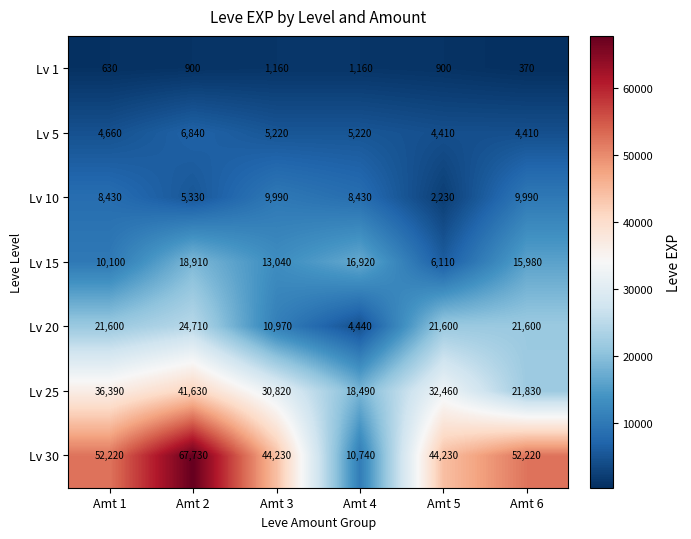

What is the difference between the maximum and minimum values in the Lv 20 series?

20270